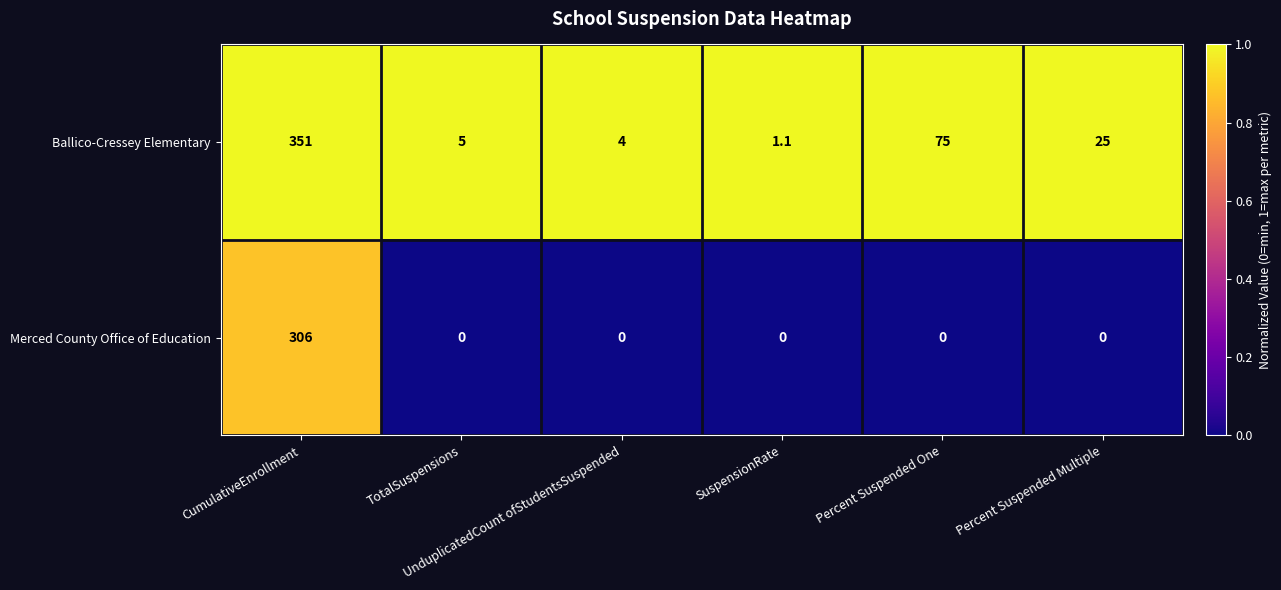

How many categories are shown in the chart?

6